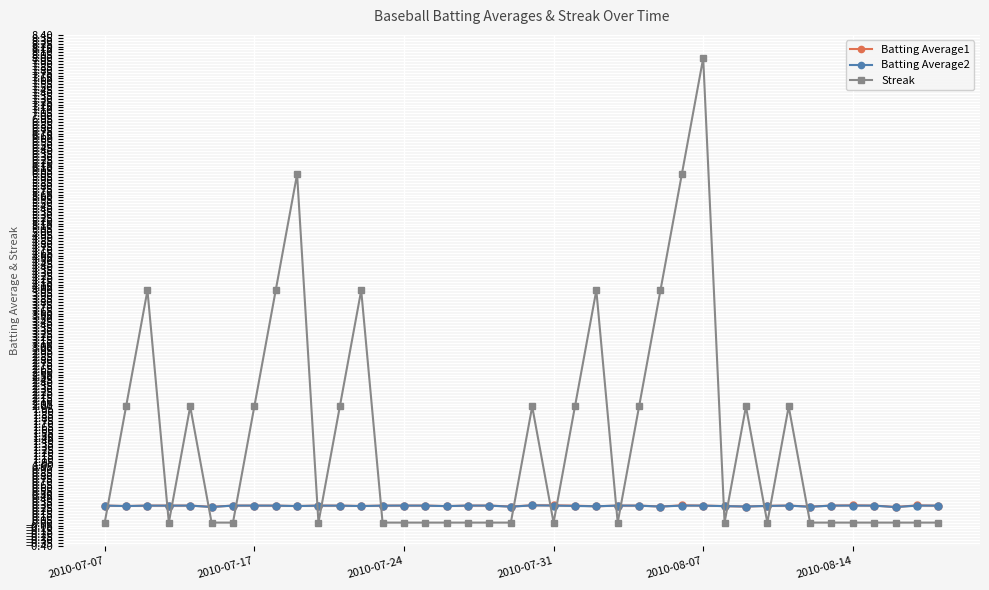

What is the lowest value of the Batting Average2 series?

0.3